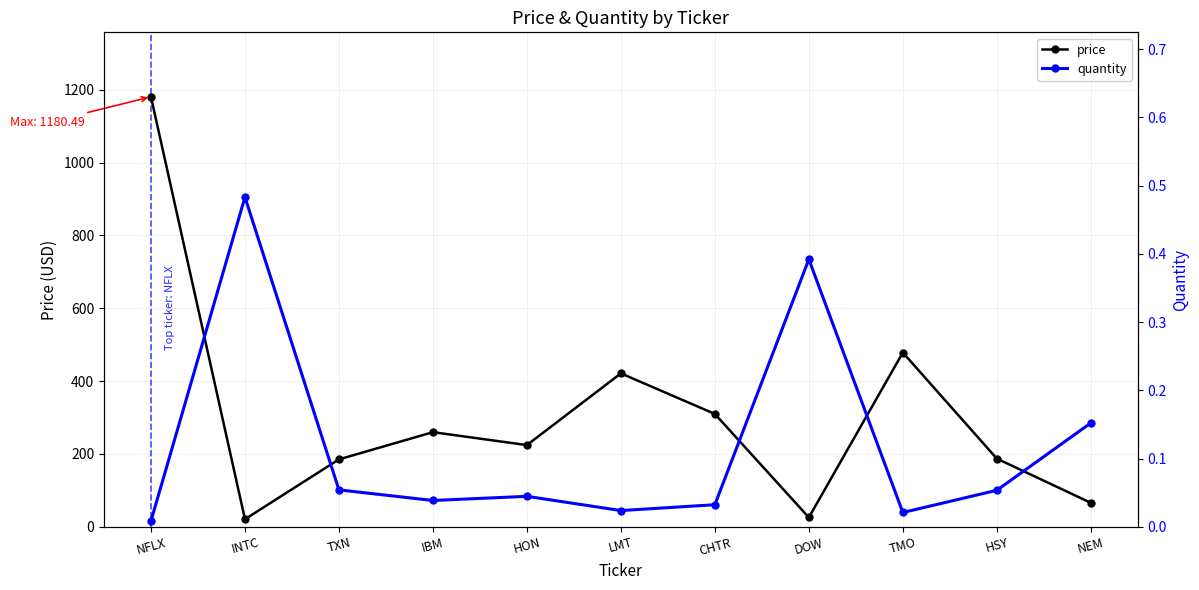

Rank the categories by price value from lowest to highest.

INTC, DOW, NEM, TXN, HSY, HON, IBM, CHTR, LMT, TMO, NFLX